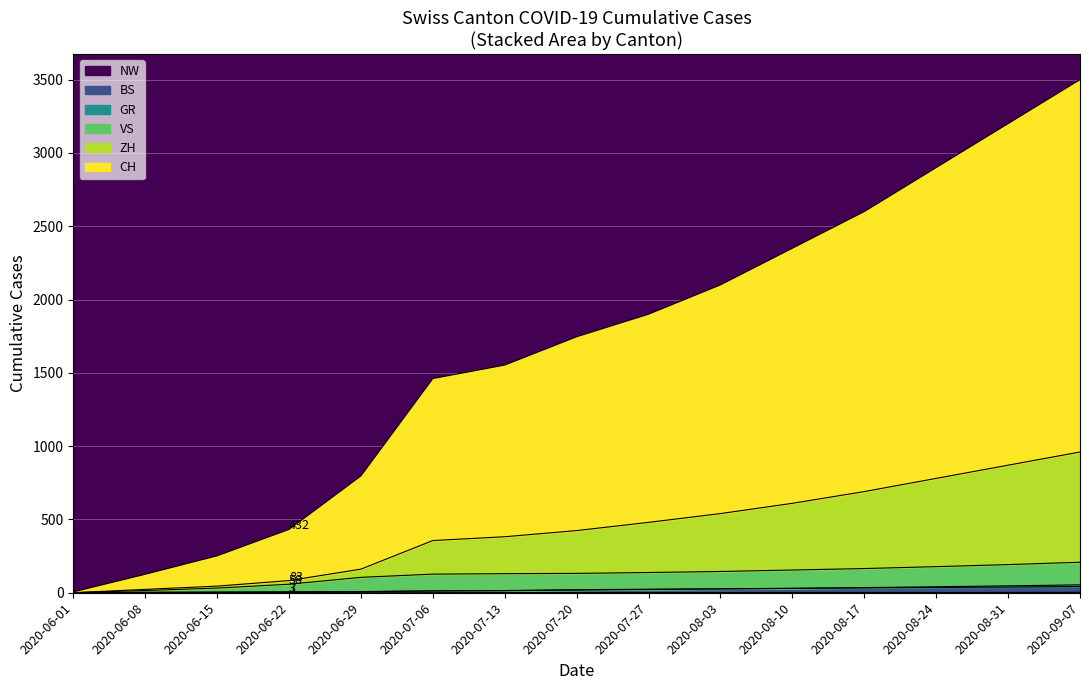

Where is BS nearest to the value 21?

2020-07-20